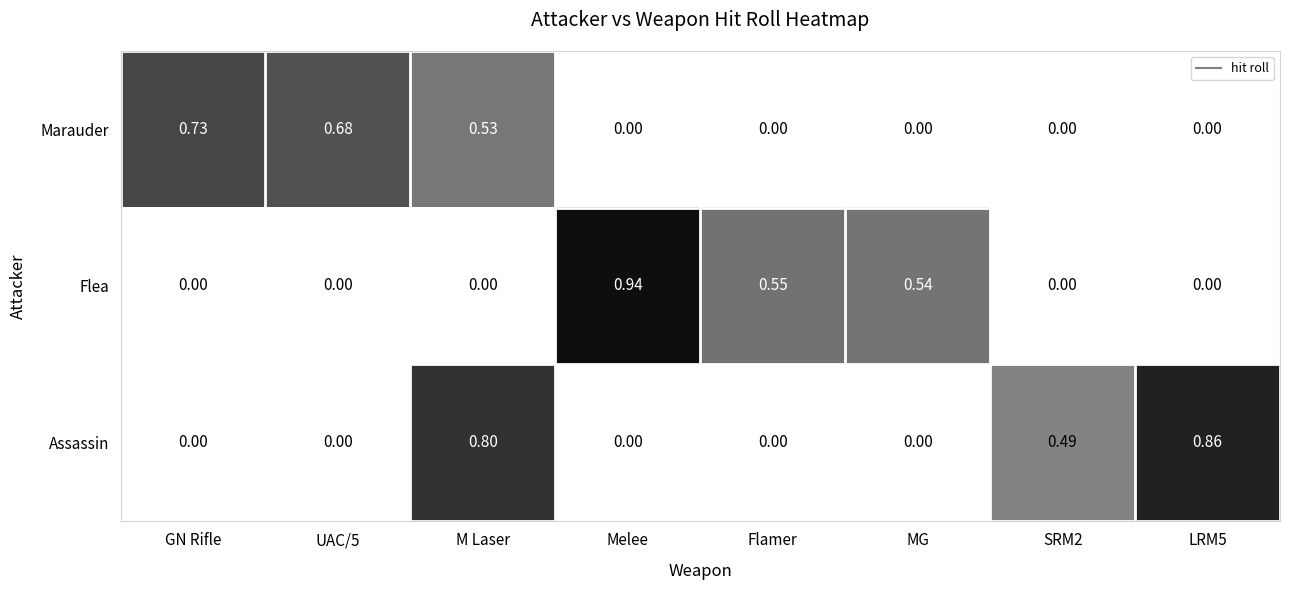

Which series has the widest spread of values?

Flea